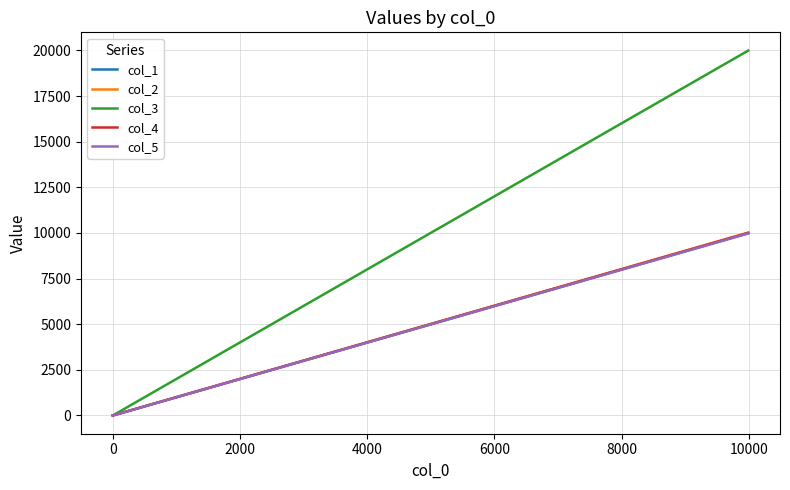

True or false: col_1 and col_2 cross at least once.

False